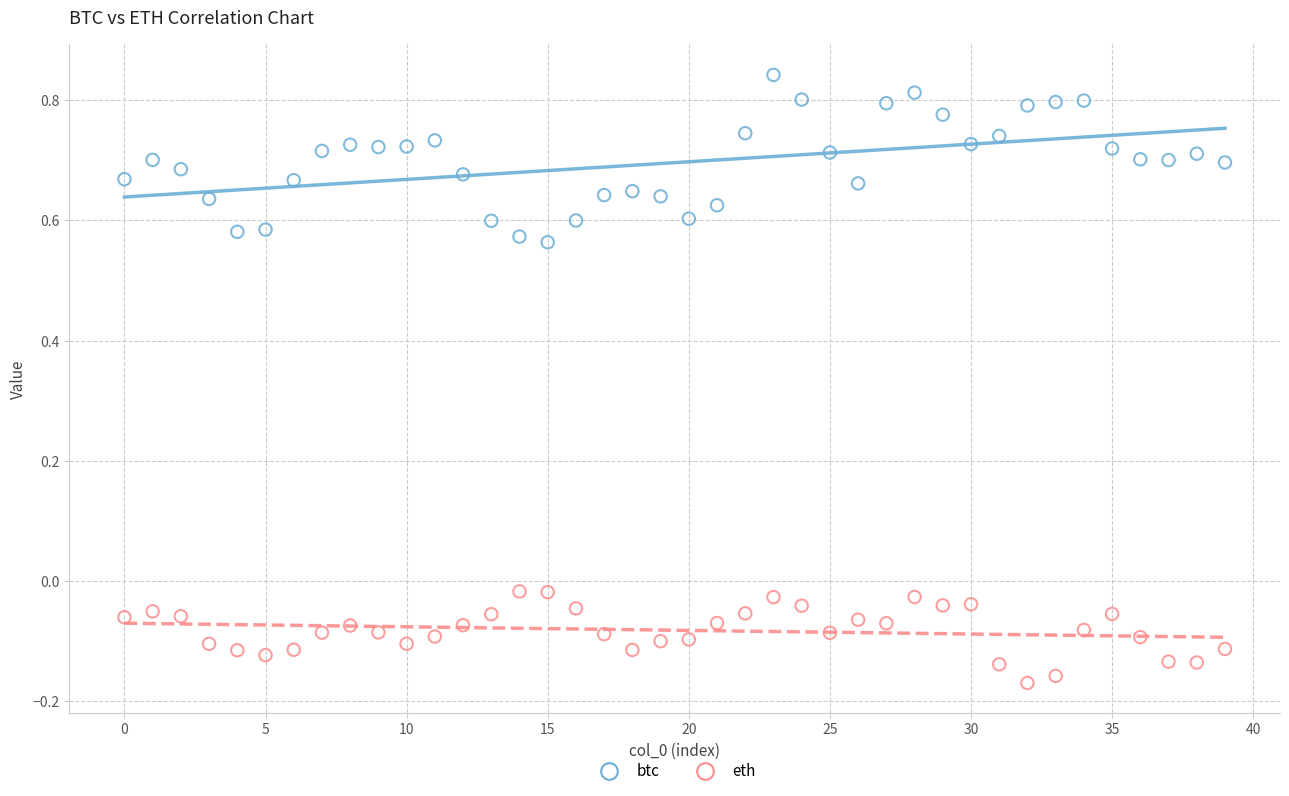

Which series reaches the minimum Y coordinate?

eth